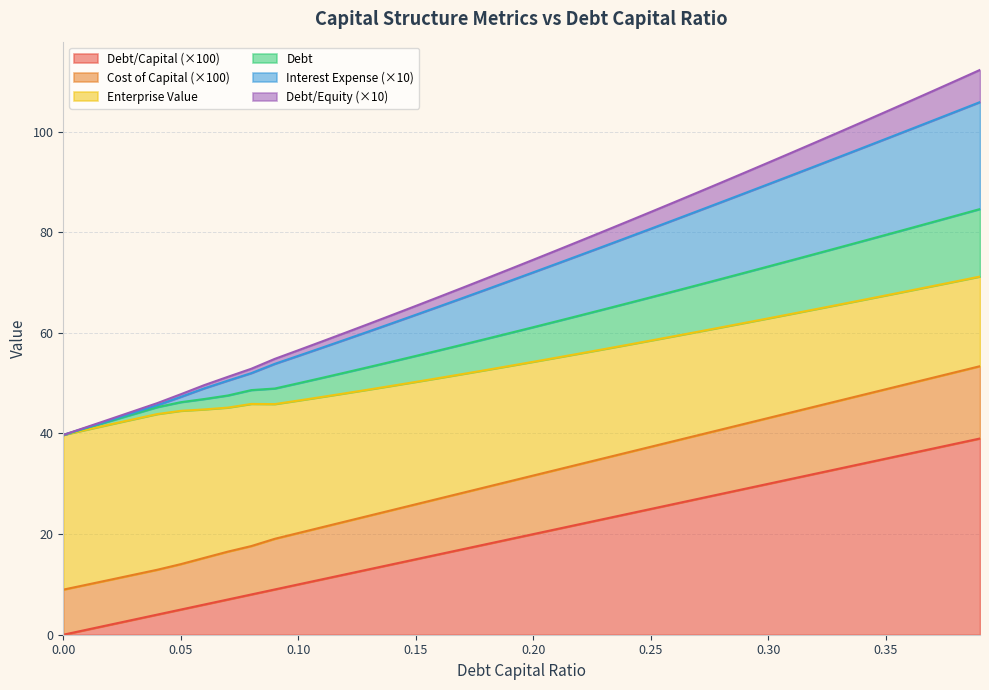

True or false: debt and debt_equity cross at least once.

False